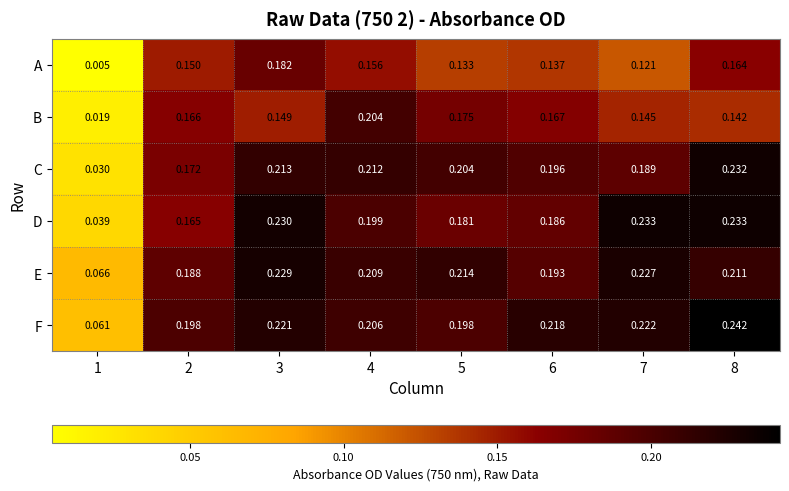

At 3, list the series in order from smallest to largest.

B, A, C, F, E, D